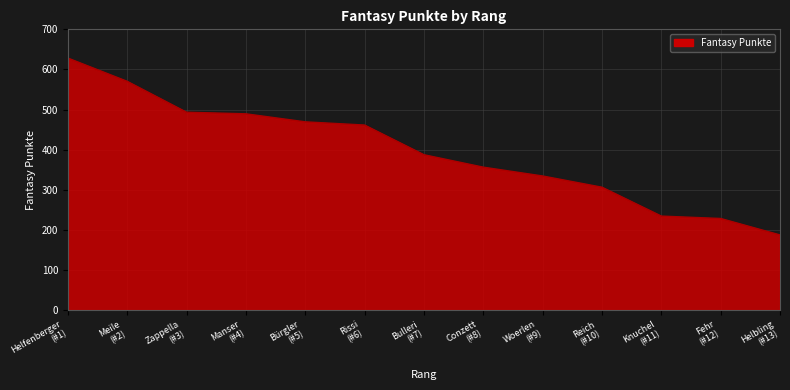

What is the greatest value displayed?

628